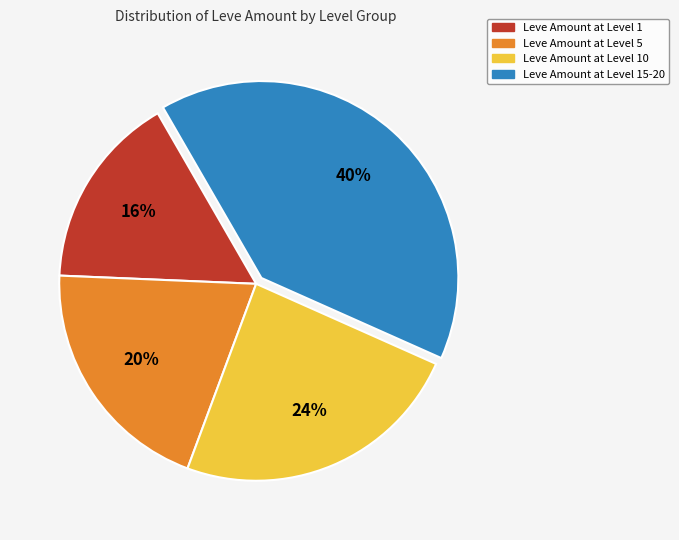

Is there any slice that represents more than half of the pie?

No